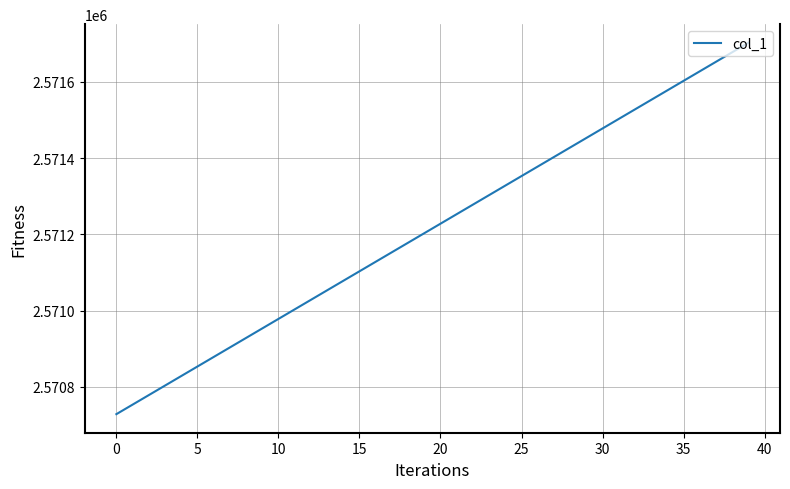

What is the maximum value shown in the chart?

2571703